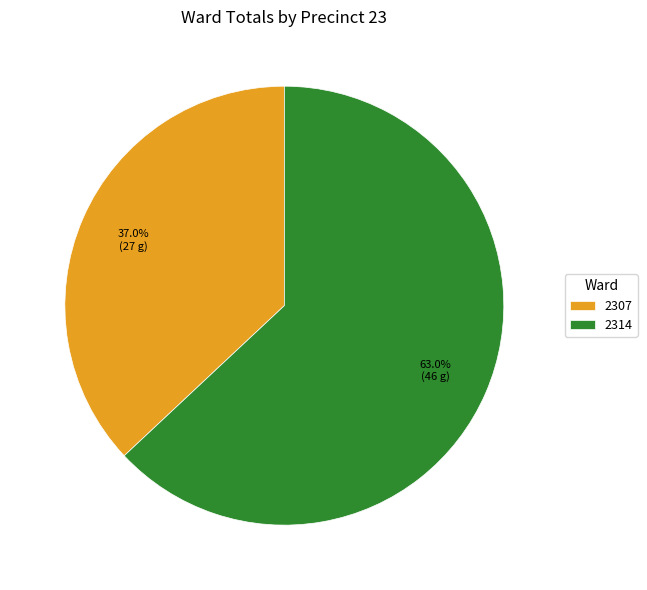

To the nearest percent, what portion does 2307 represent?

37%